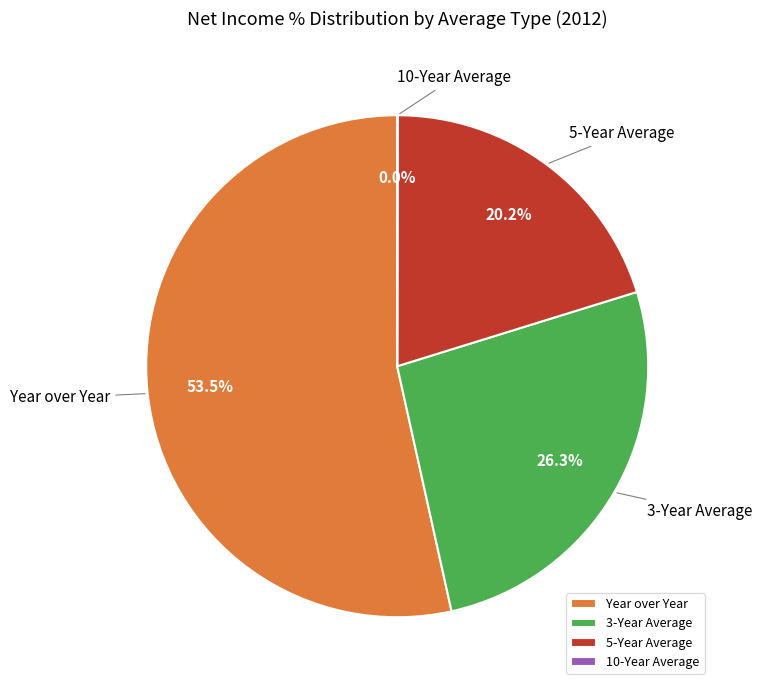

Which category has the biggest portion of the pie?

Year over Year